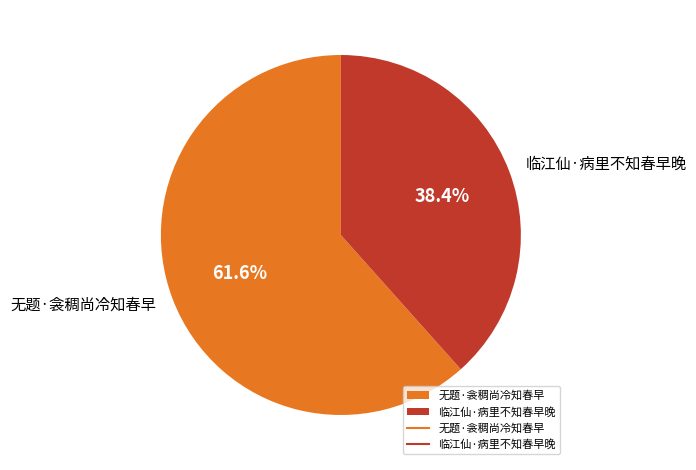

True or false: 无题·衾稠尚冷知春早 accounts for 62% of the total.

True